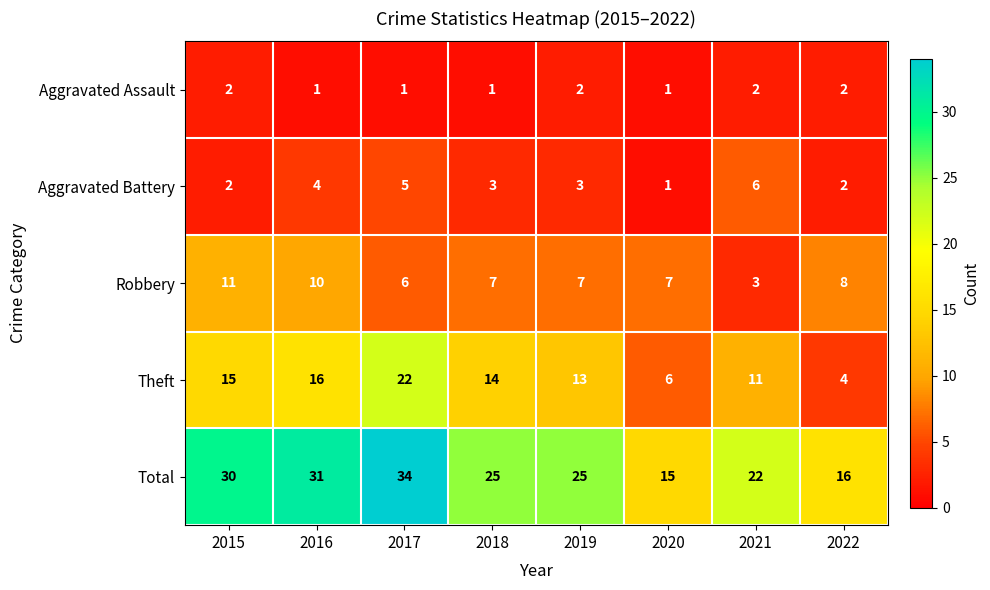

What is the approximate value of Aggravated Battery at 2021?

6